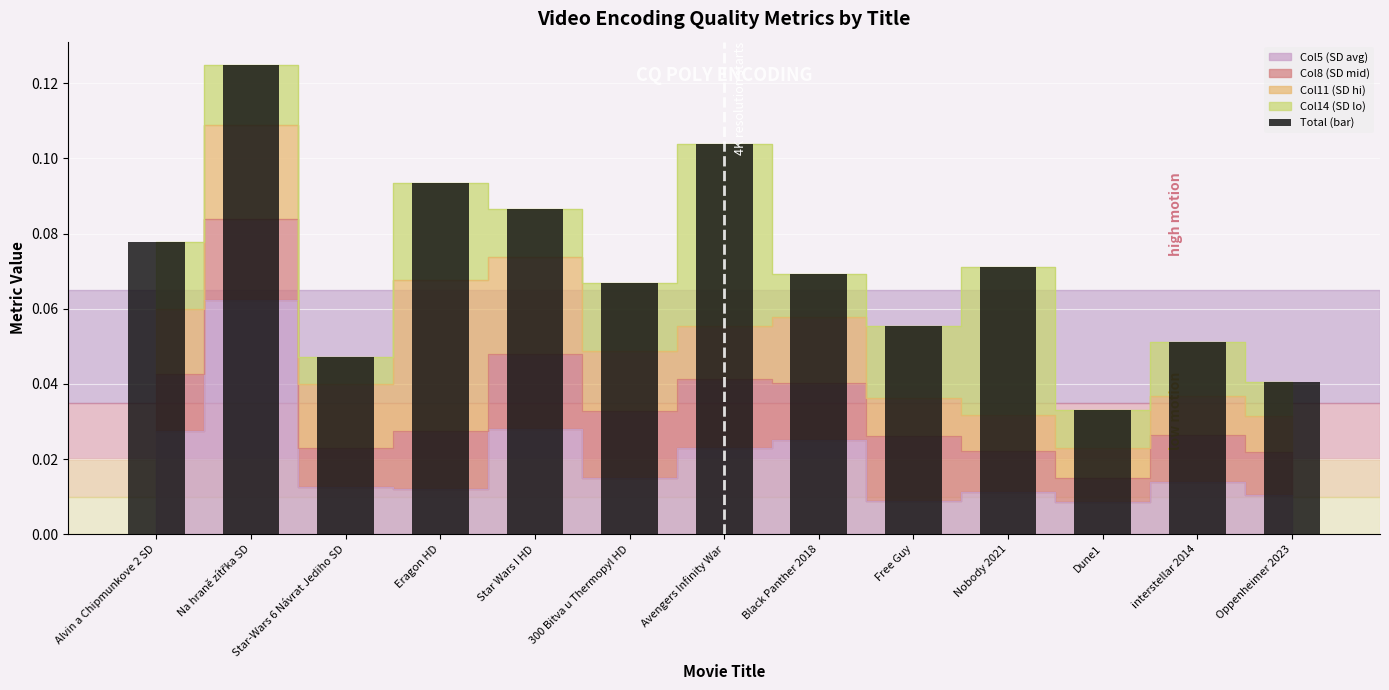

The value at Free Guy is 0.1. True or false?

False